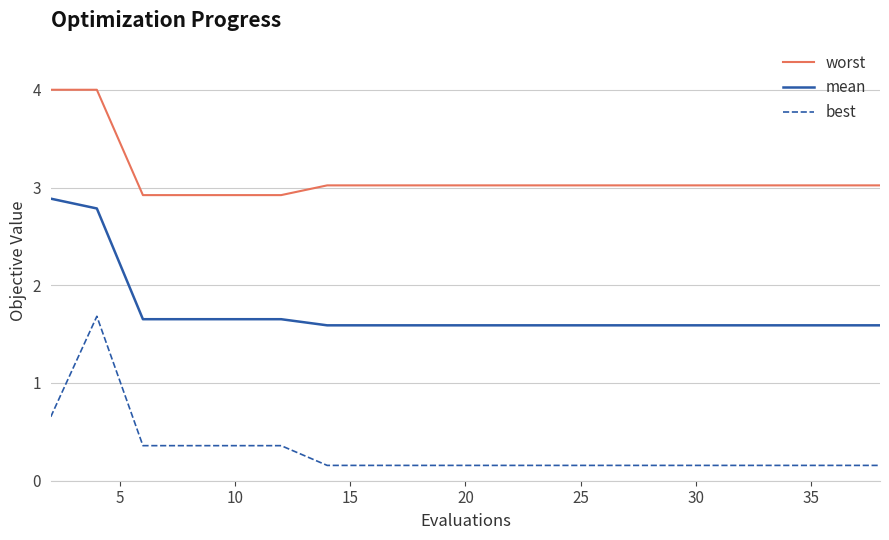

Rank the series by their average value, from lowest to highest.

best, mean, worst